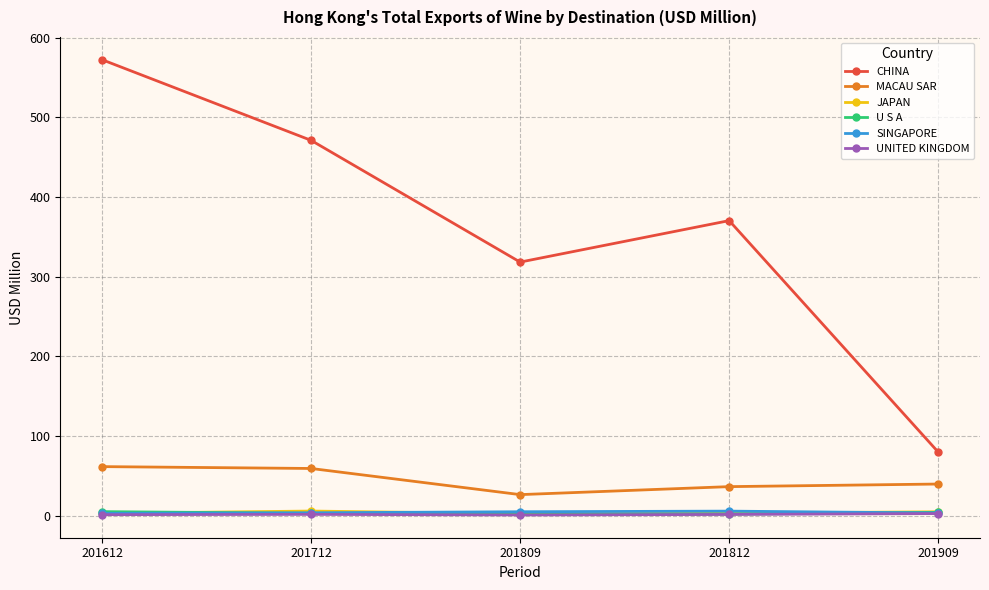

True or false: UNITED KINGDOM has more than 2 interior local peaks.

False